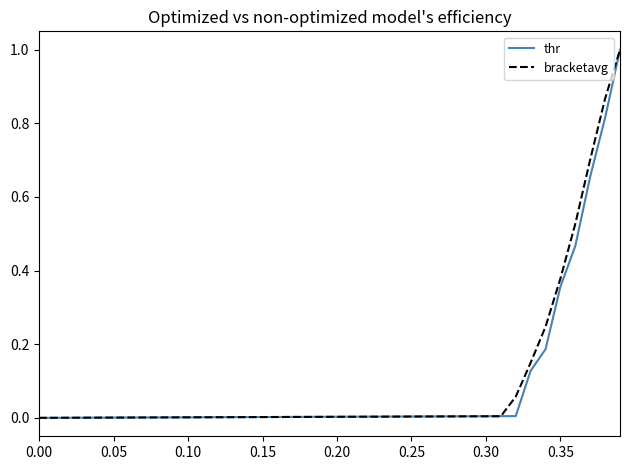

What are all the series names shown in the legend?

thr, bracketavg